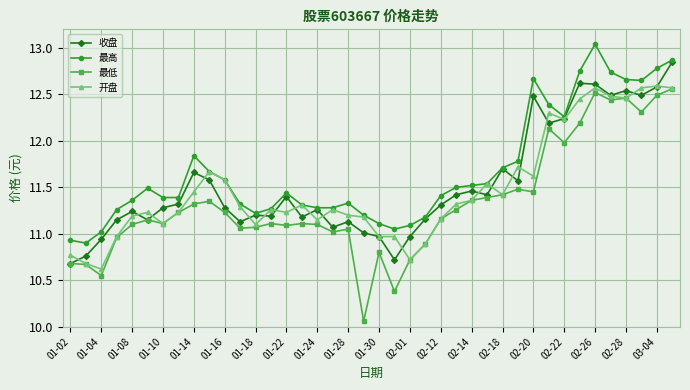

True or false: 最高 has more than 0 interior local peaks.

True